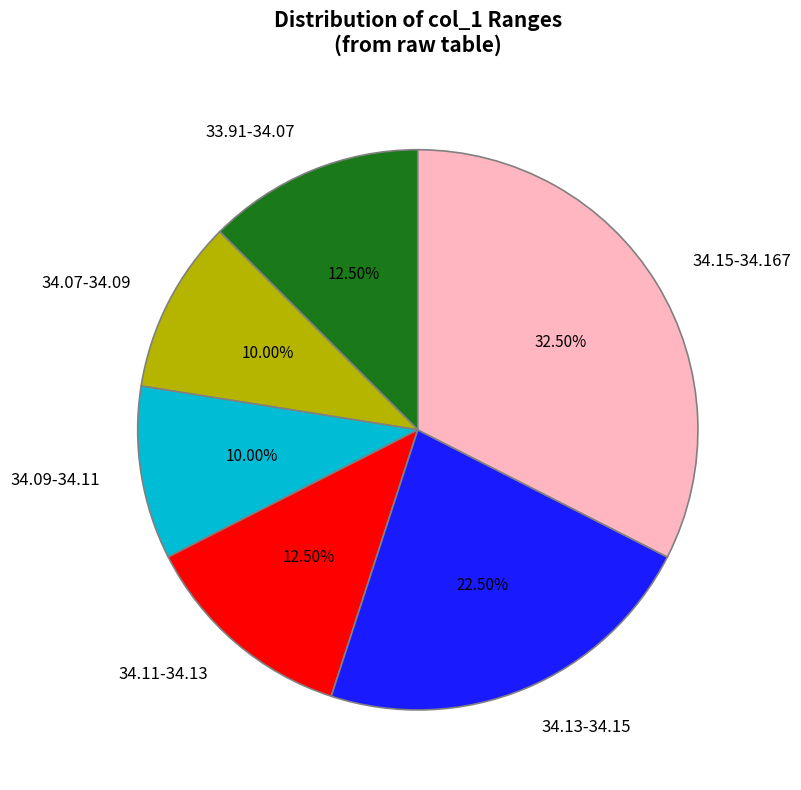

How many slices are in this pie chart?

6